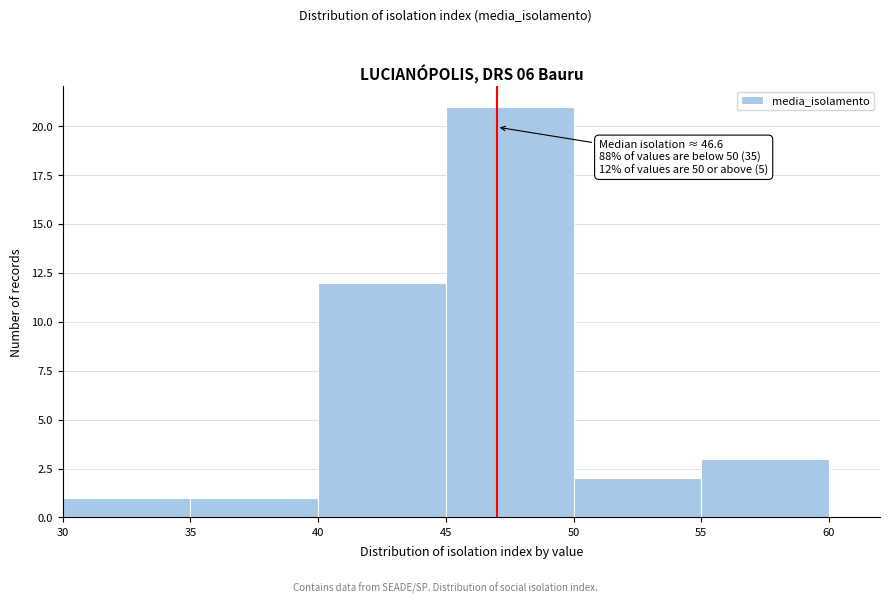

Which range on the x-axis has the tallest bar?

45 to 50